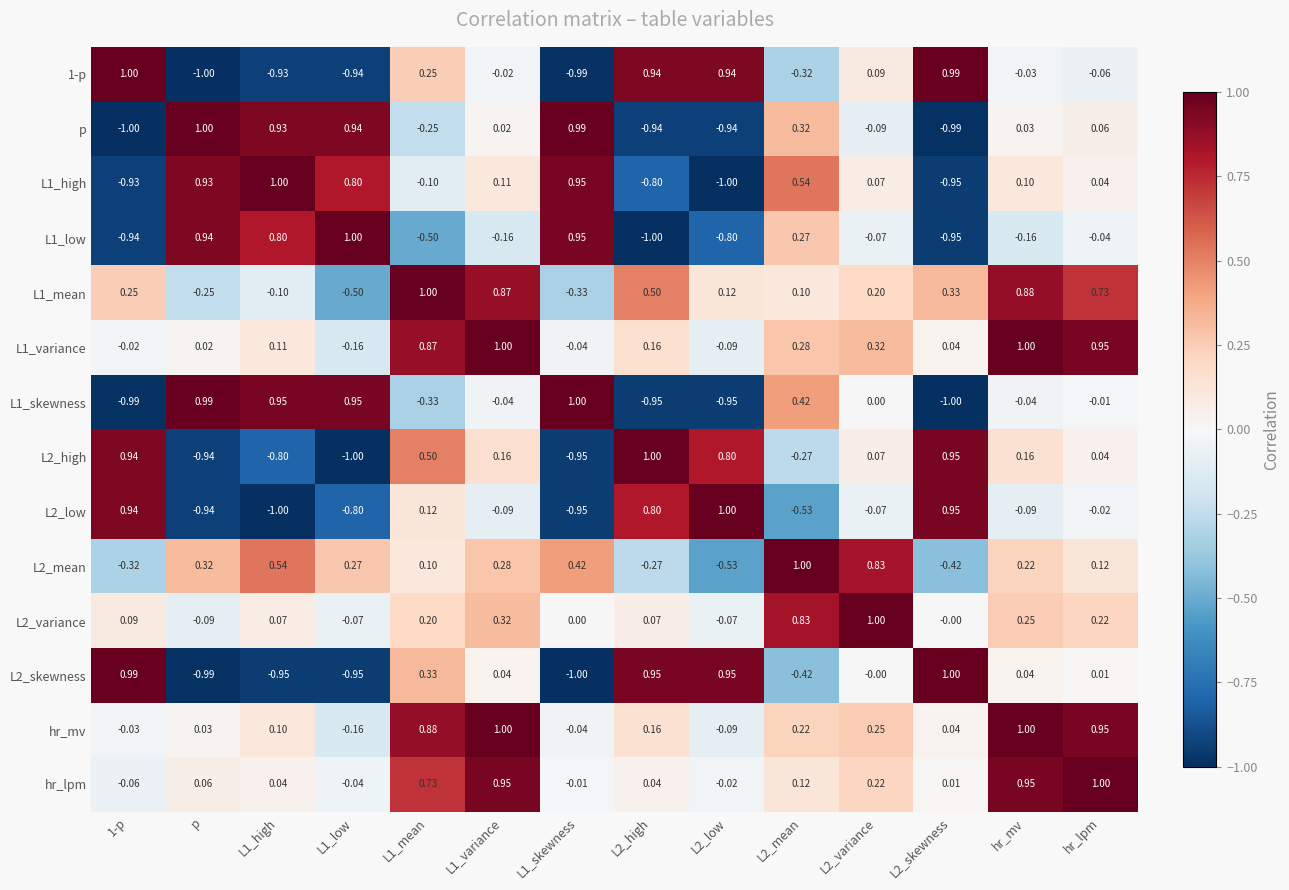

Is the value of L2_mean at L2_skewness greater than the value of p at L1_skewness?

No